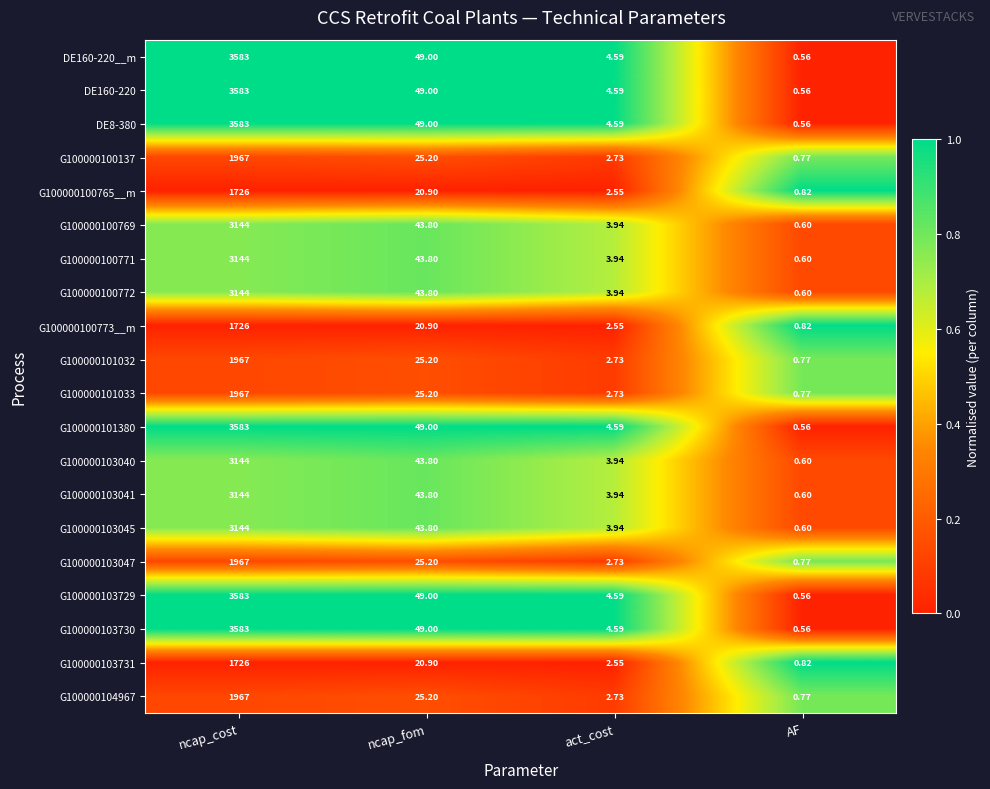

What is the spread (max minus min) of values at ncap_cost?

1857.0